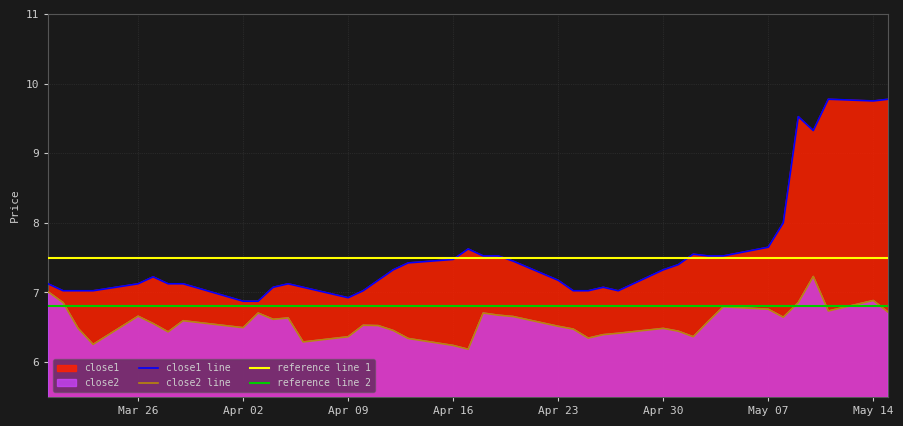

What is the maximum value for close2 line?

7.2